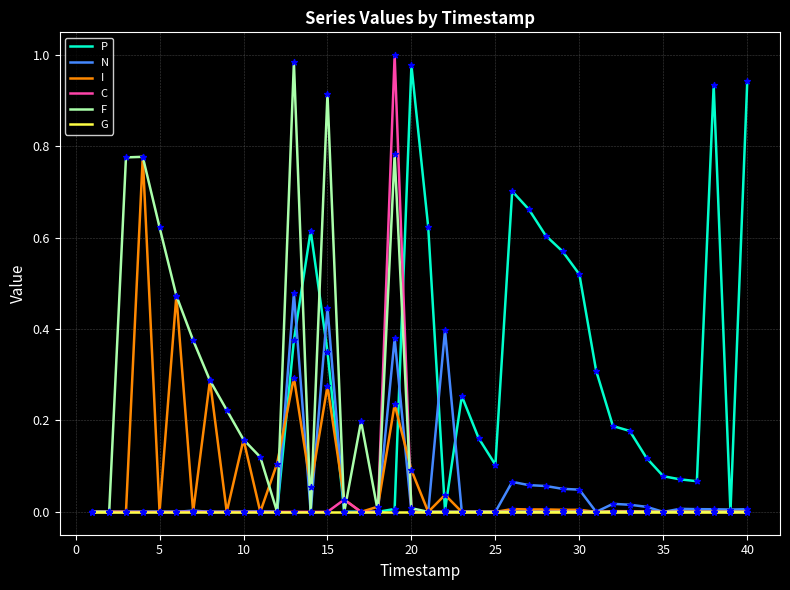

Which series has the largest total across all categories?

P